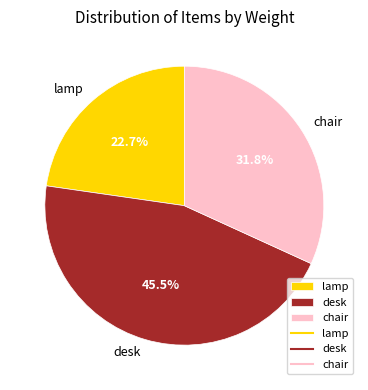

Combined, what portion of the pie is chair and desk?

77.3%